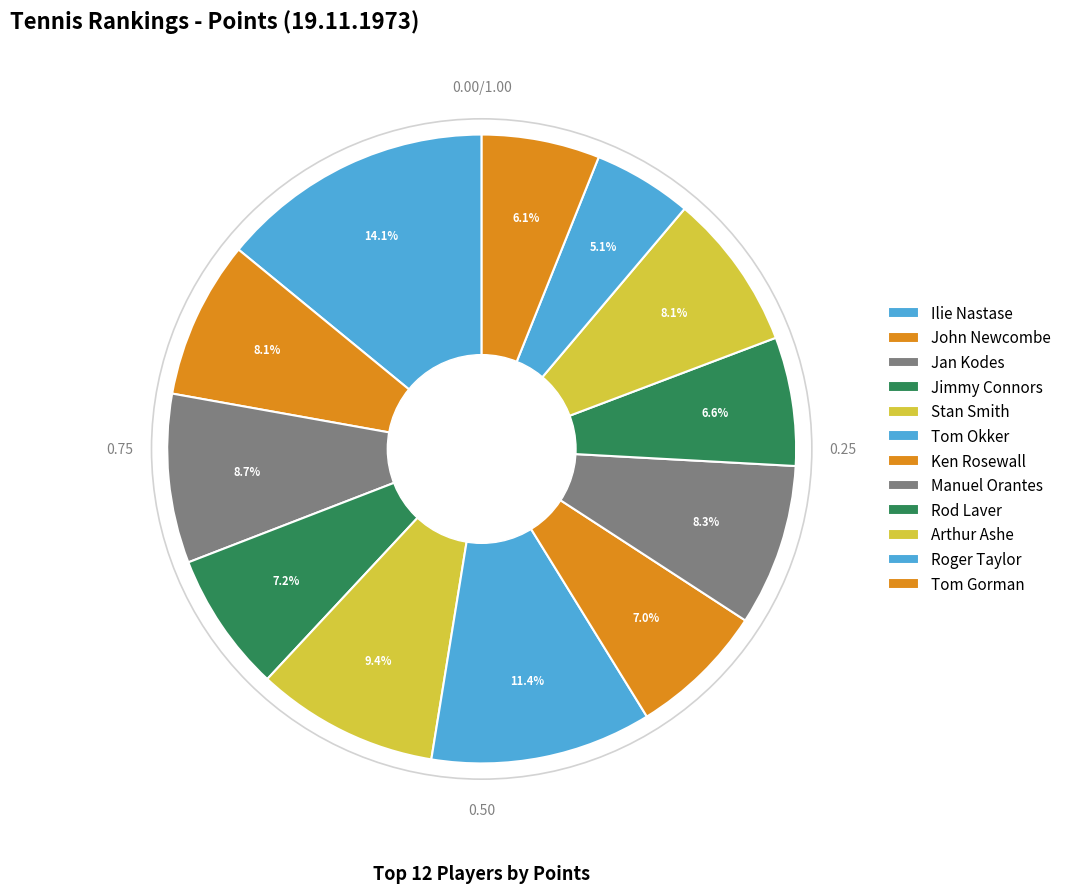

The Ken Rosewall slice represents 7% of the pie. True or false?

True